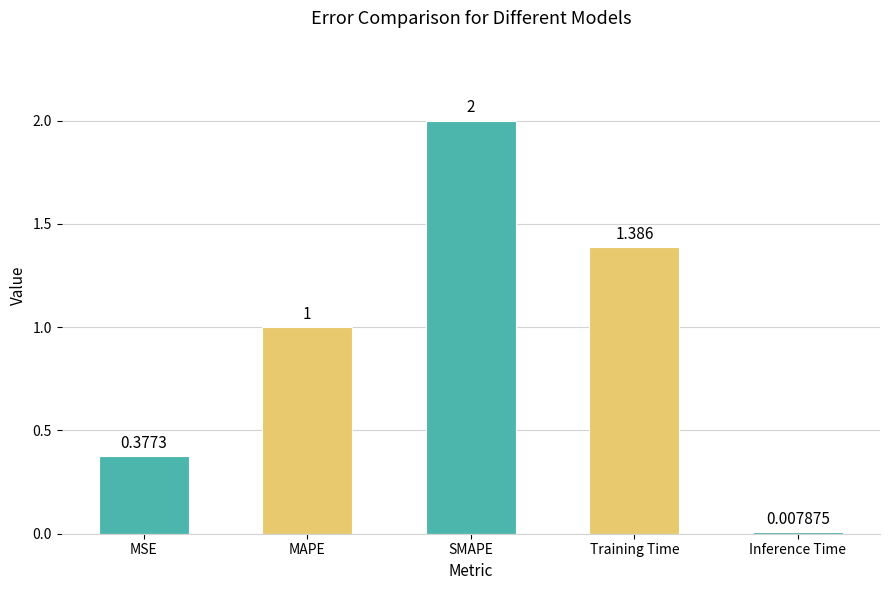

True or false: the data shows 1.8 at Training Time.

False